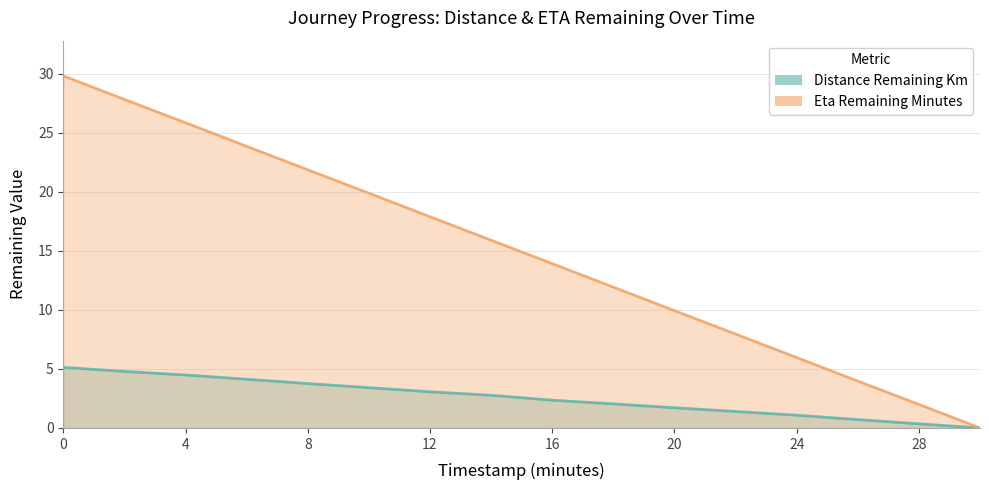

True or false: distance_remaining_km and eta_remaining_minutes cross at least once.

False